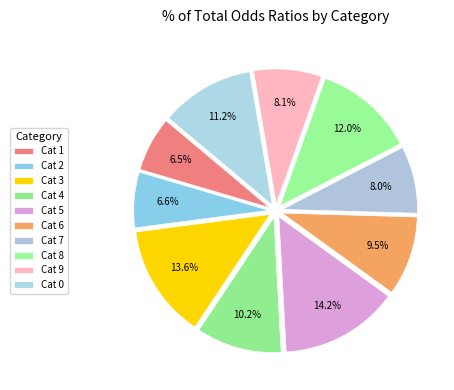

How many segments does this pie chart have?

10